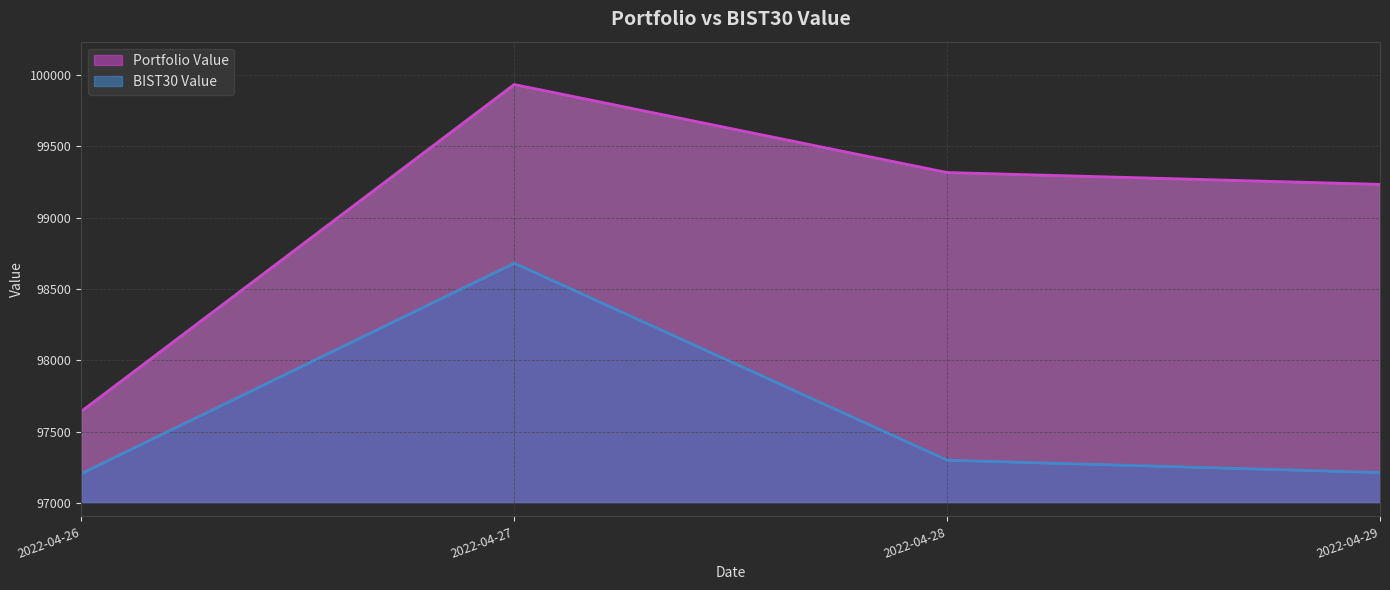

Which category has the lowest value in the BIST30 Value series?

2022-04-26